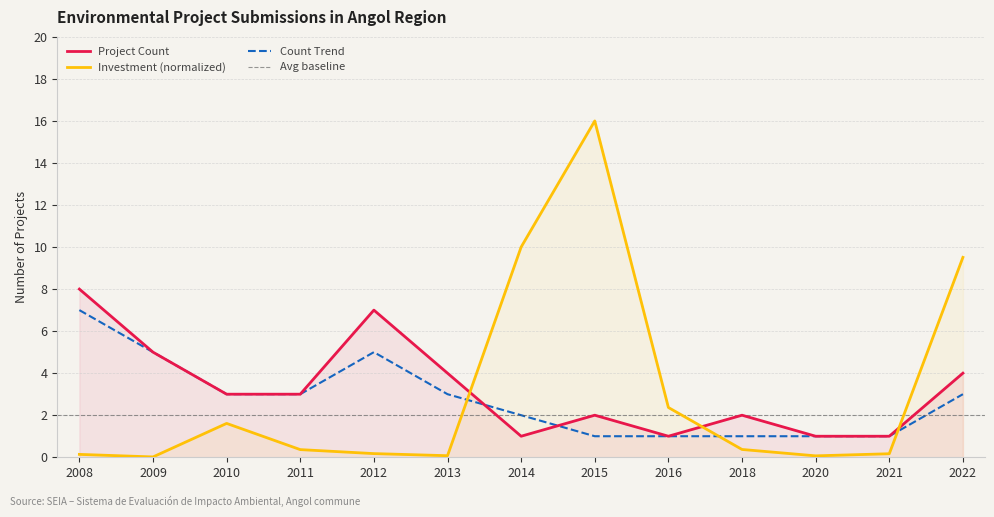

What value does the Total Investment (MMU$) series have at 2008?

0.1